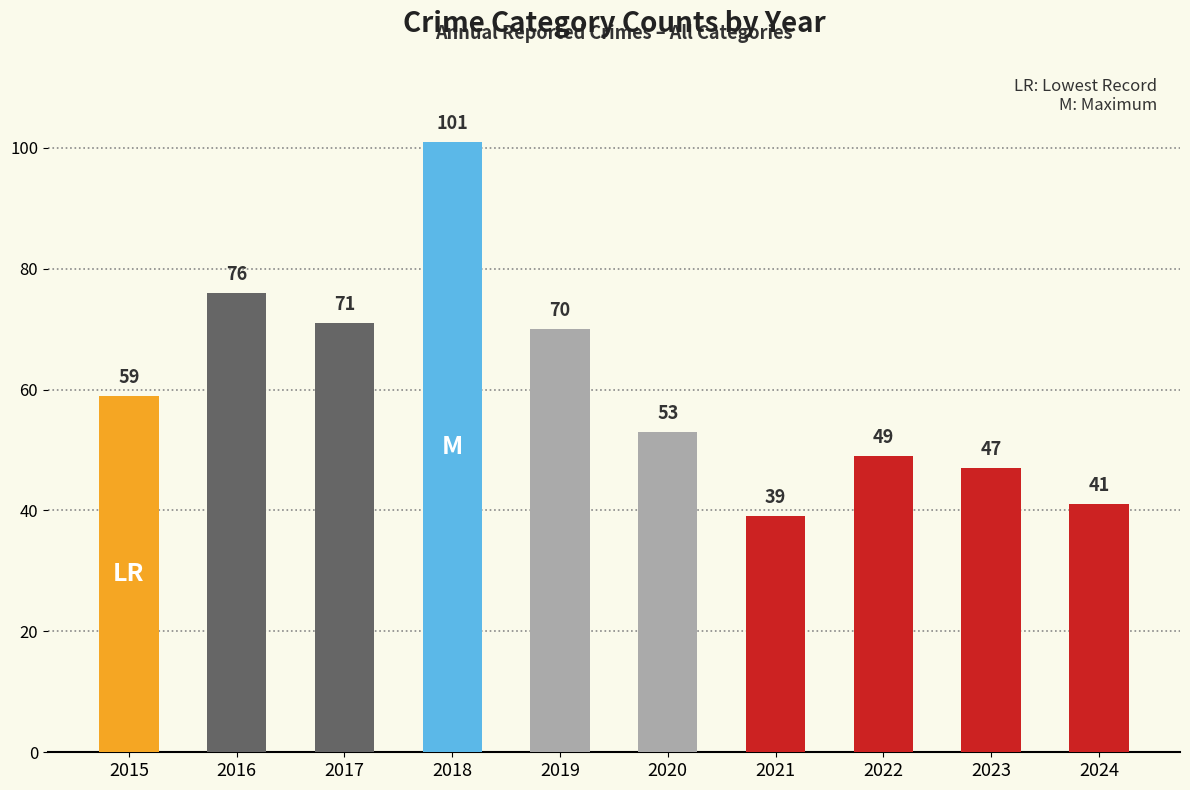

Rank the categories by value from highest to lowest.

2018, 2016, 2017, 2019, 2015, 2020, 2022, 2023, 2024, 2021